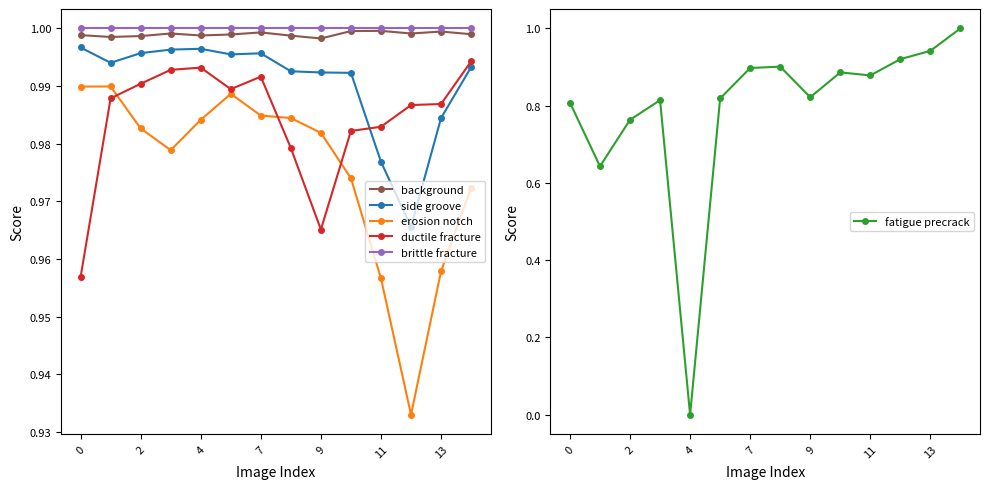

True or false: background and erosion notch intersect in this chart.

False